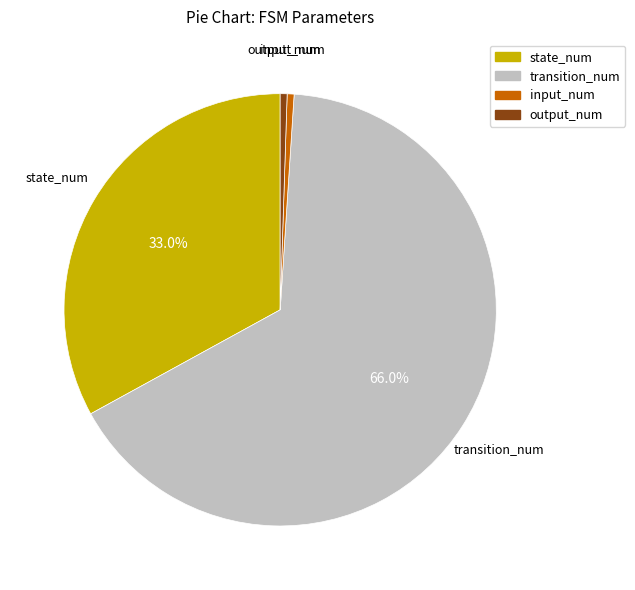

What is the majority slice?

transition_num